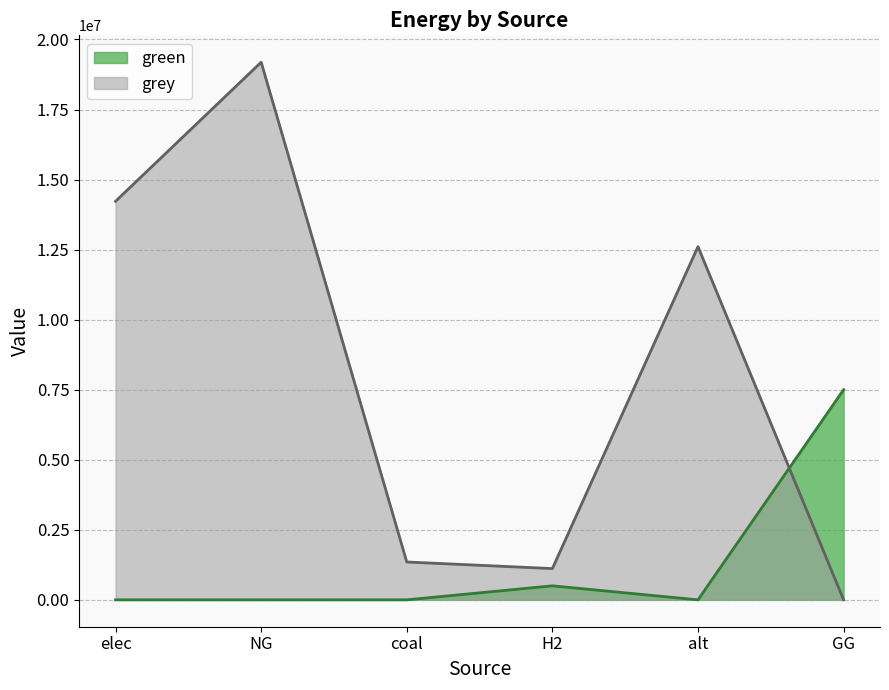

What is the label of the 4th point from the right?

coal